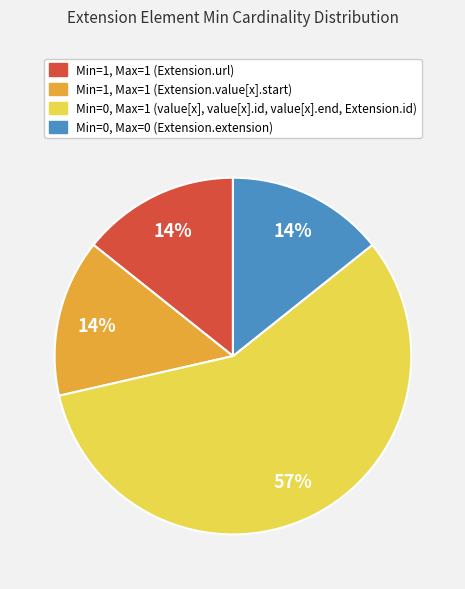

To the nearest percent, what is the average slice percentage?

25%